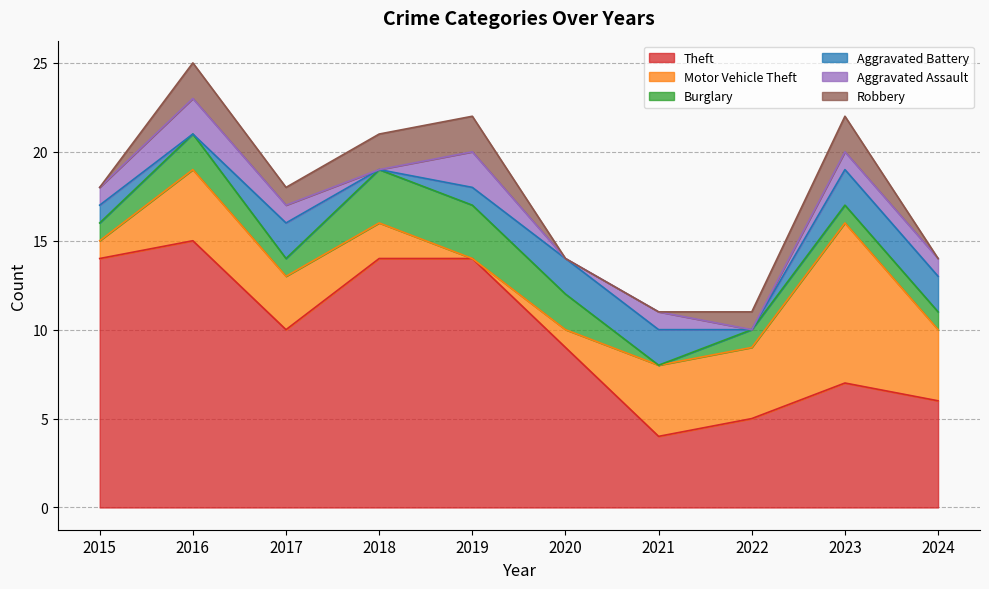

Is it true that Theft equals 8 at 2022?

False